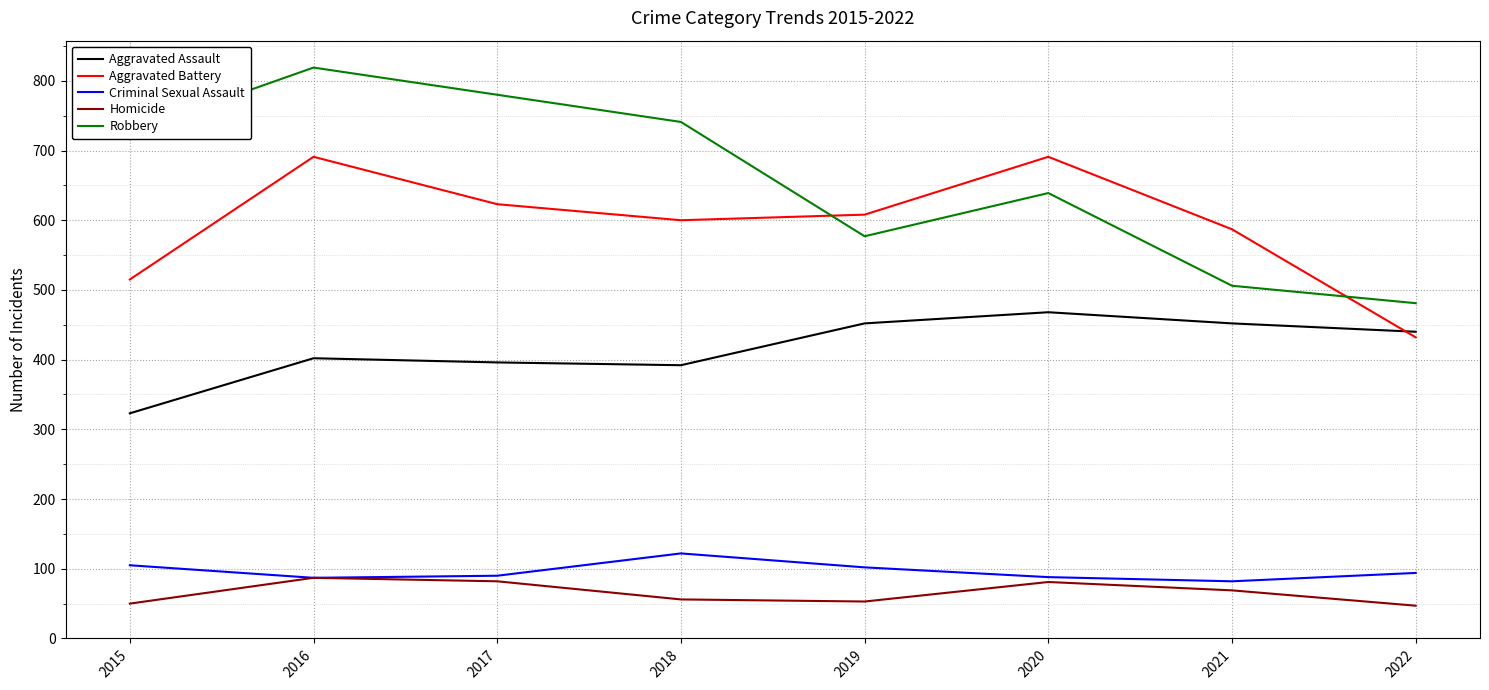

What is the lowest value of the Robbery series?

481